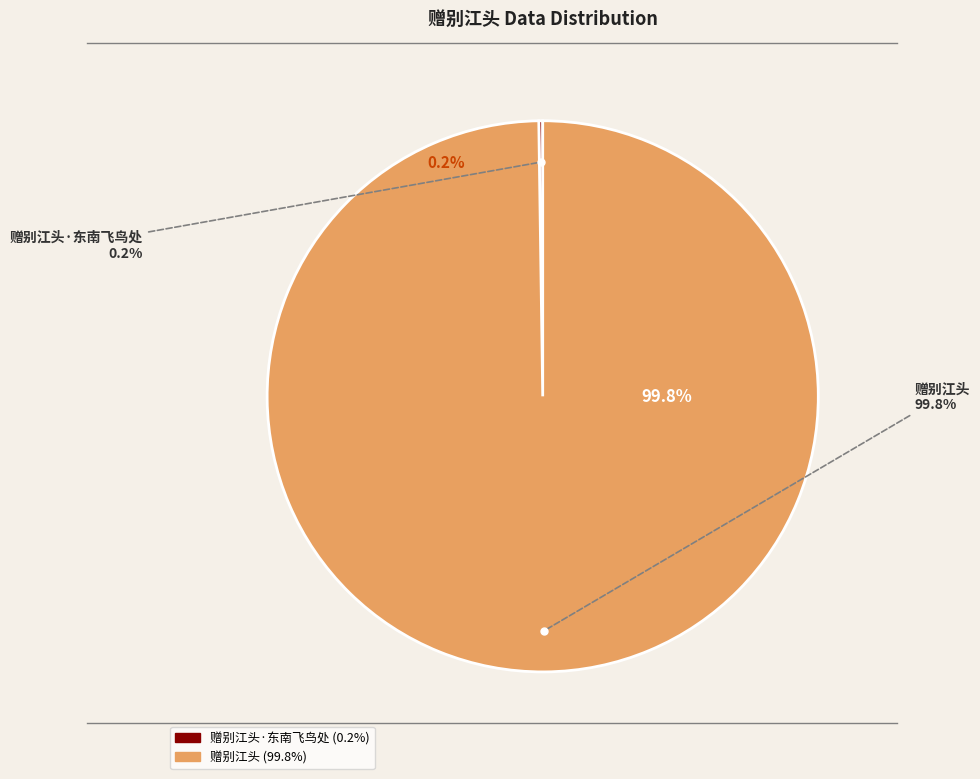

What is the majority slice?

赠别江头